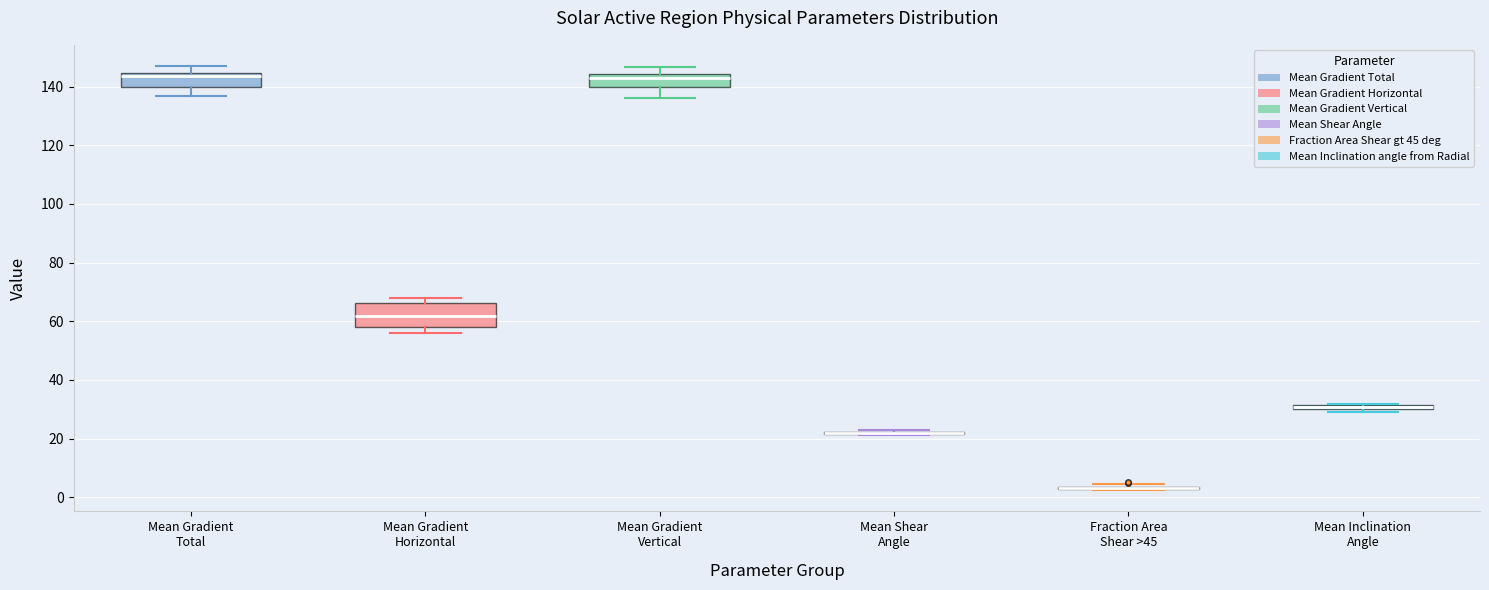

Where is the upper edge of the box for Mean Gradient Horizontal on the y-axis? The values are not printed on the chart, so give them approximately, as read against the axis.

66